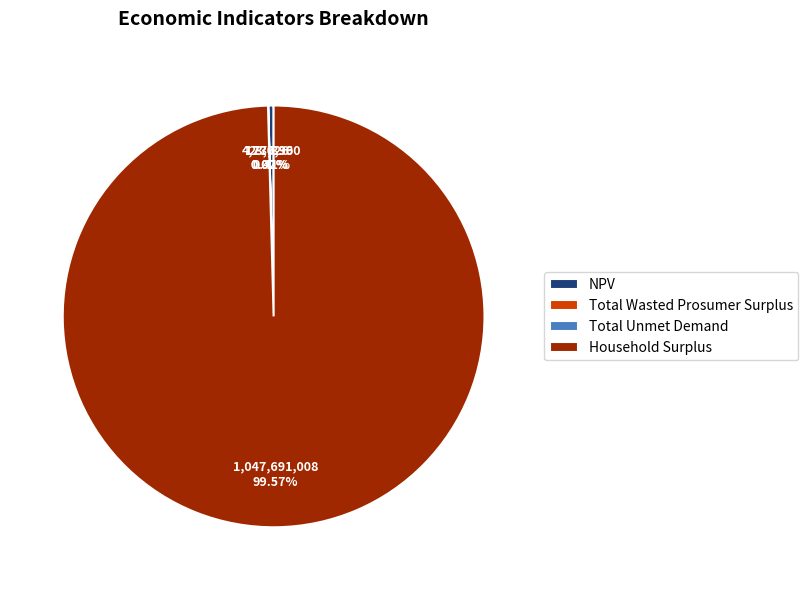

Which category has the biggest portion of the pie?

Household Surplus